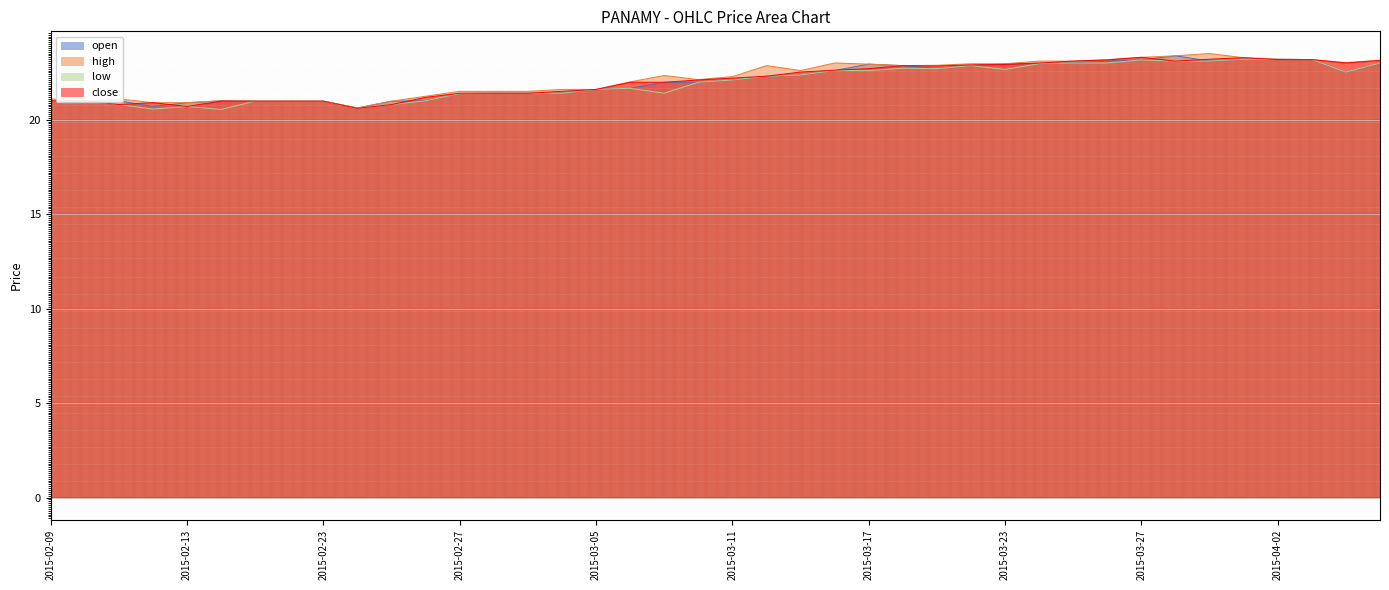

True or false: high has a value of 21.1 at 2015-02-09.

True